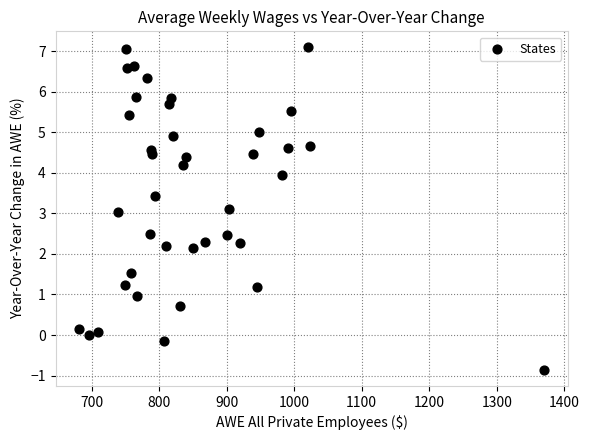

What is the range of Y values (max minus min)?

8.0